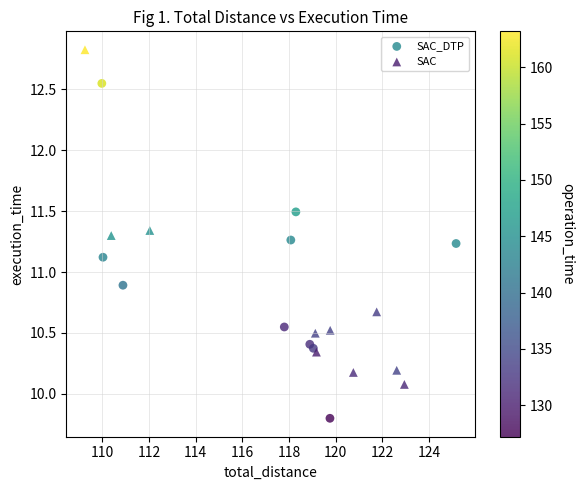

What are all the series names shown in the legend?

SAC_DTP, SAC